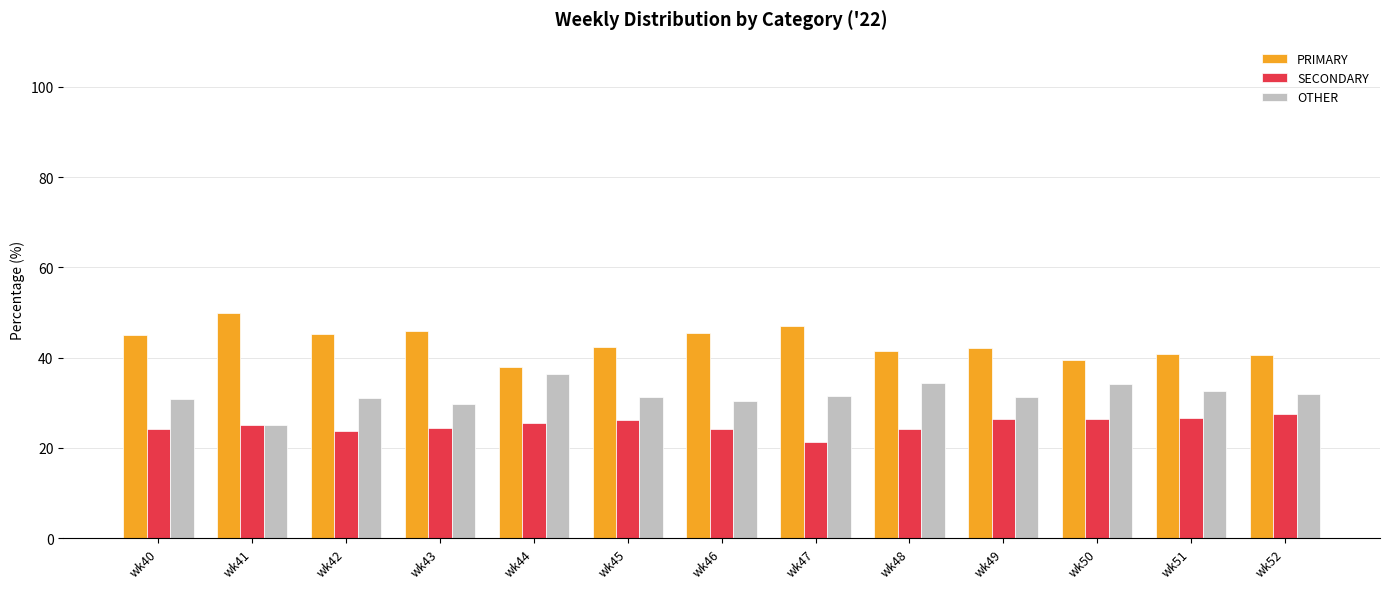

How many groups of bars are there?

13